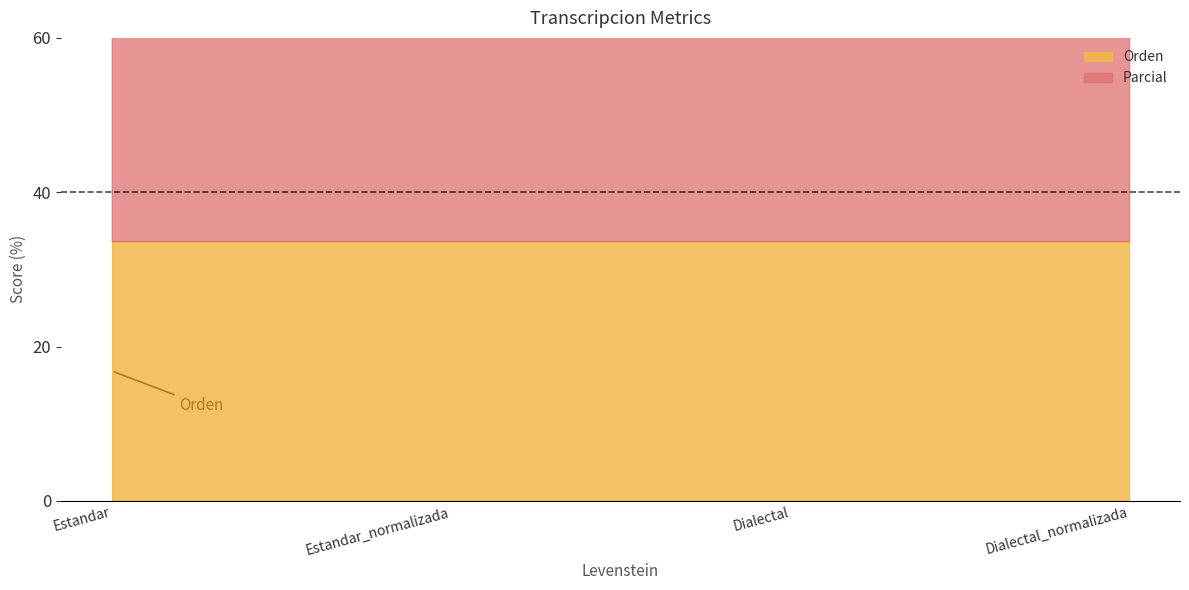

At how many categories does at least one series exceed 37?

4